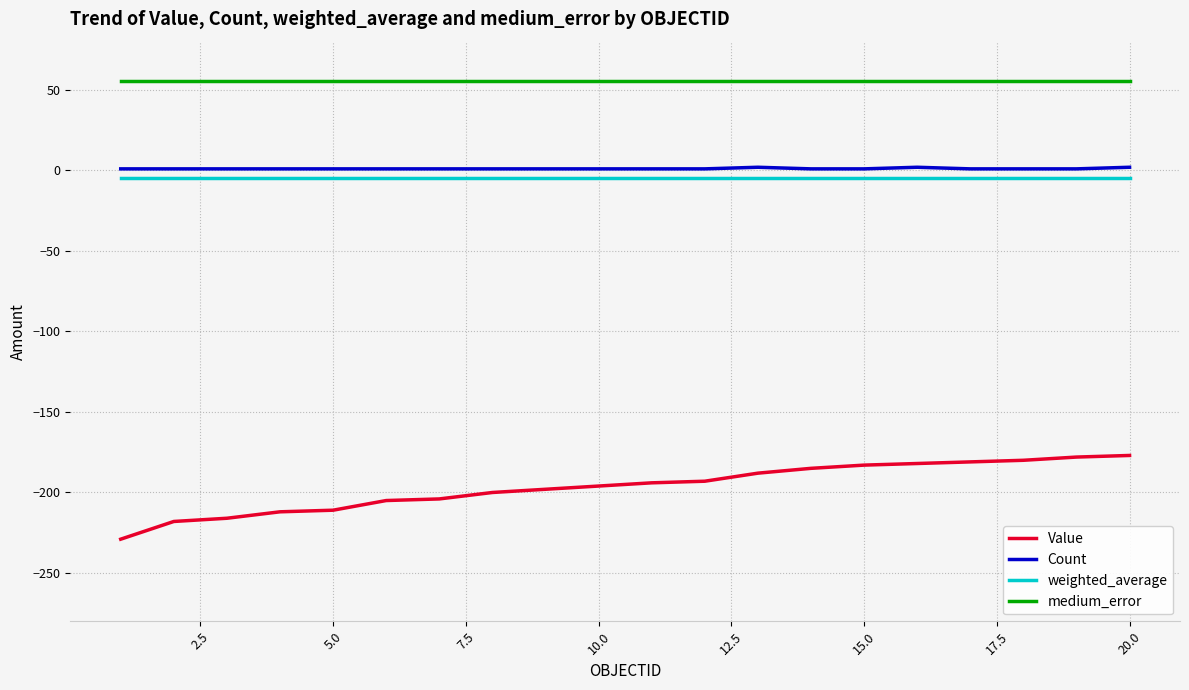

Does the chart display data point markers on the line(s)?

No